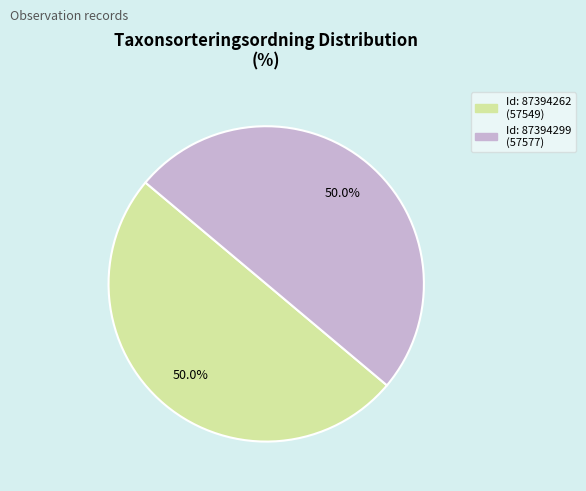

To the nearest percent, what is the average slice percentage?

50%